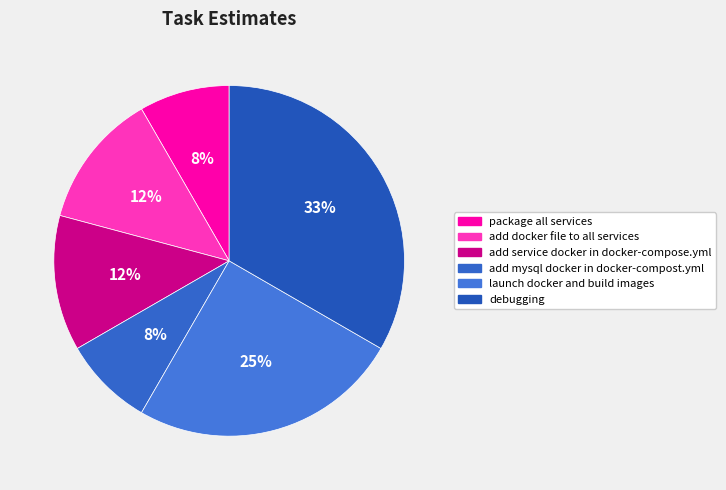

Approximately how many times larger is the value at package all services compared to add docker file to all services?

0.7